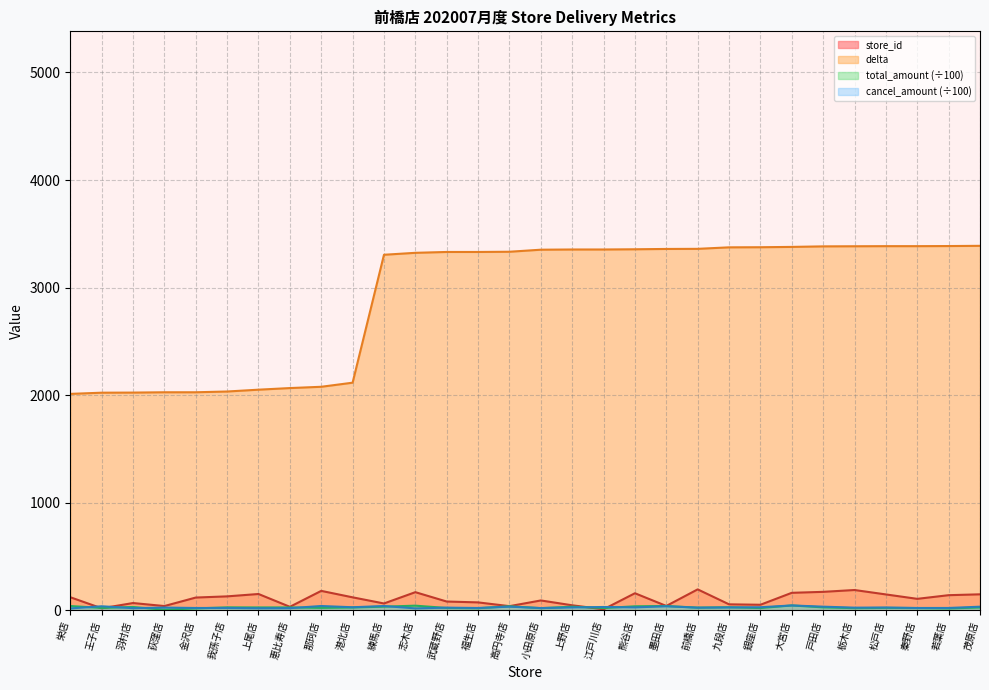

How many data points in total_amount are less than 27?

14